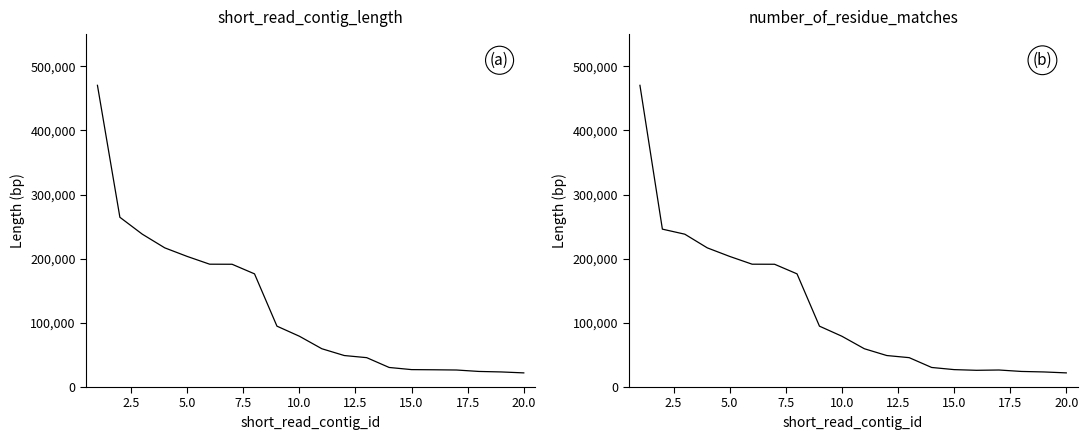

True or false: short_read_contig_length and number_of_residue_matches cross at least once.

False